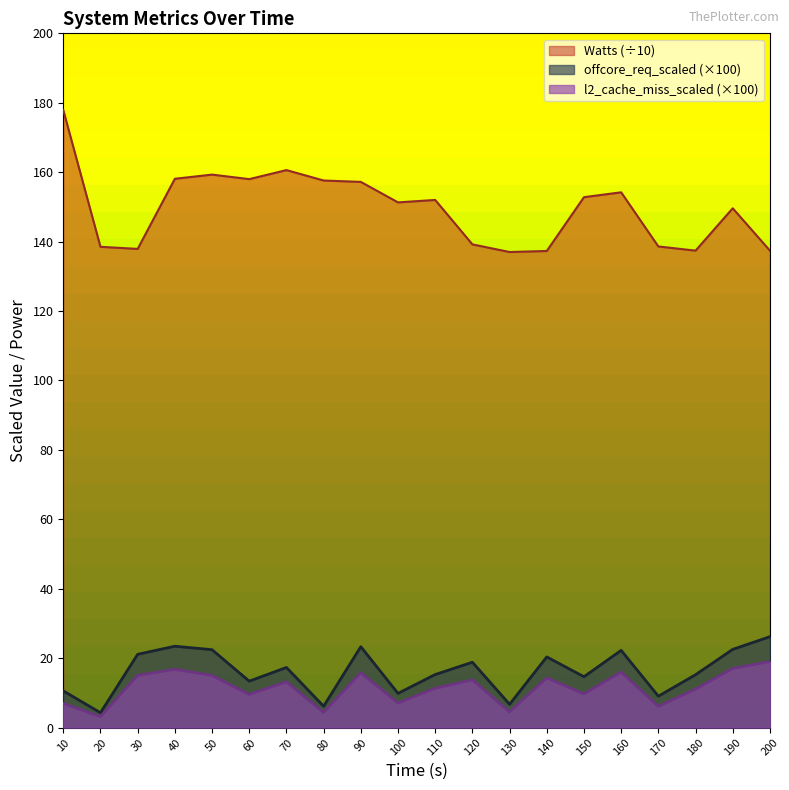

Which series changed the most between 120 and 130?

offcore_req_scaled